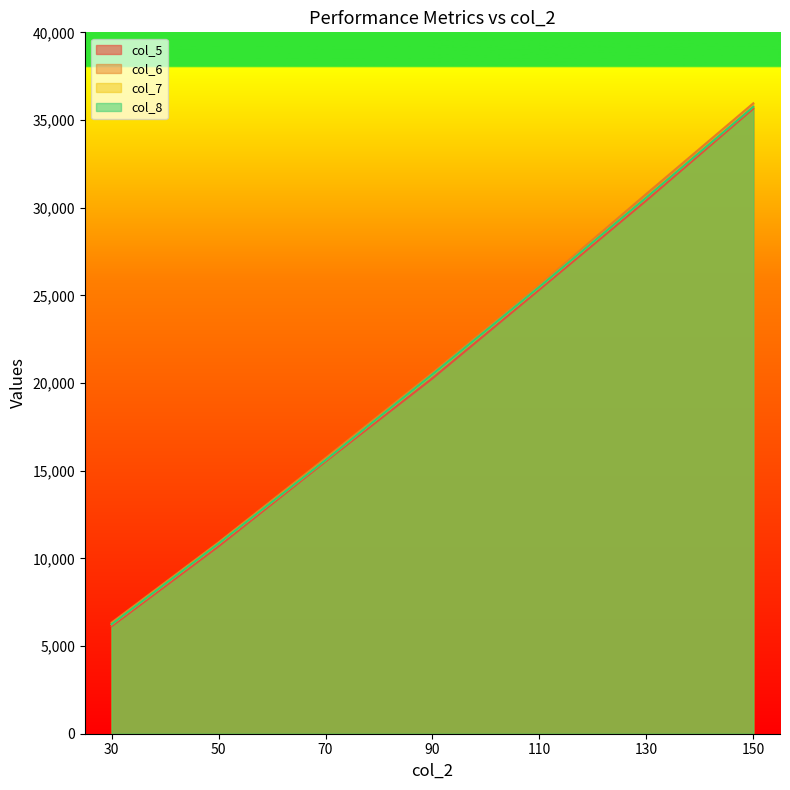

Which category has the lowest value in the col_6 series?

30